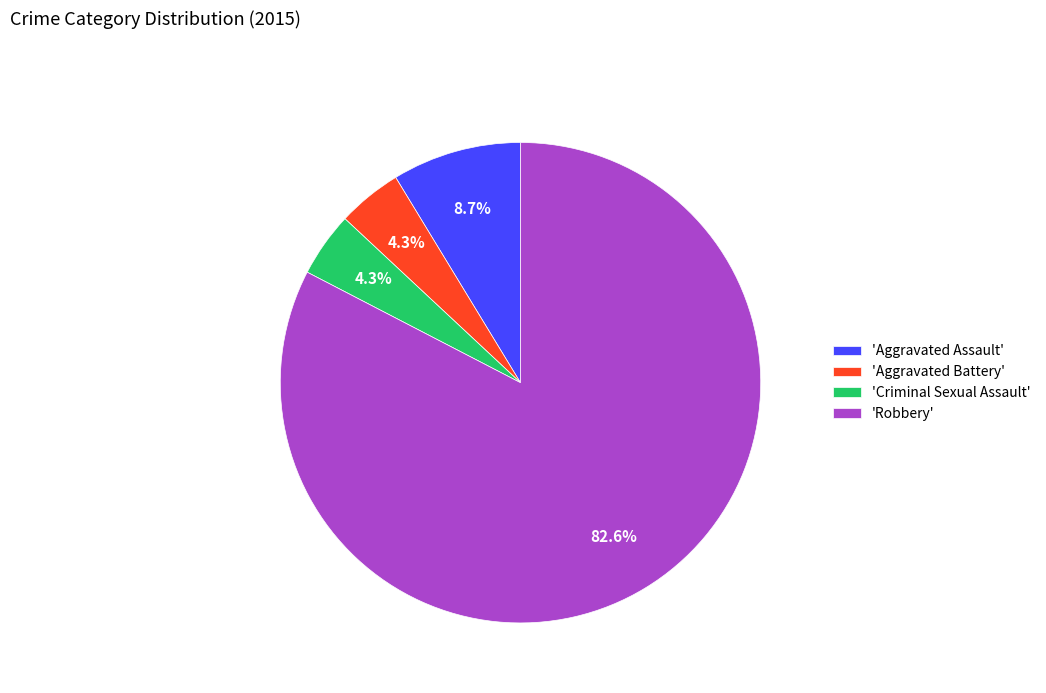

Is there any slice that represents more than half of the pie?

Yes